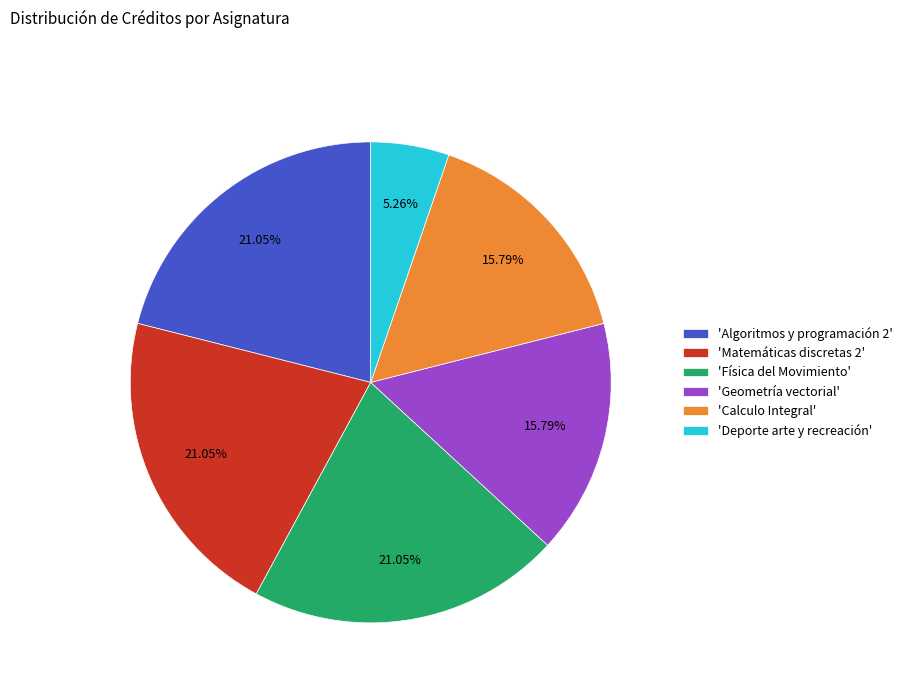

Approximately how many times larger is the value at 'Algoritmos y programación 2' compared to 'Física del Movimiento'?

1.0